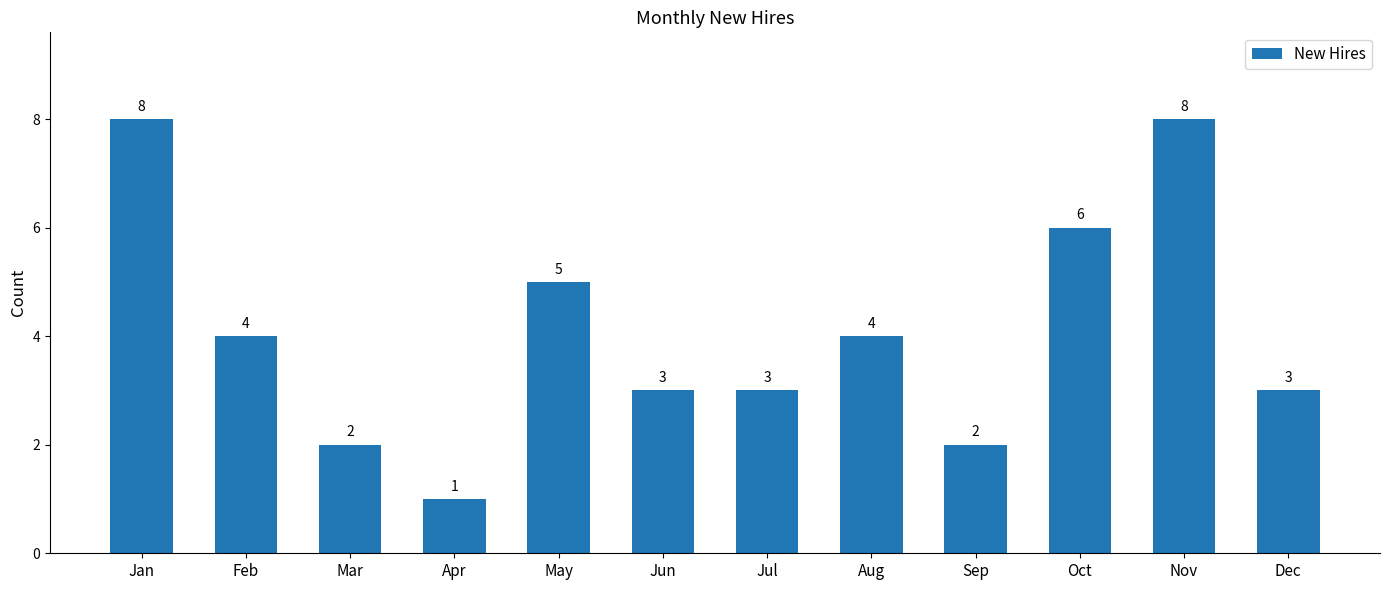

What is the value of the 5th bar from the left?

5